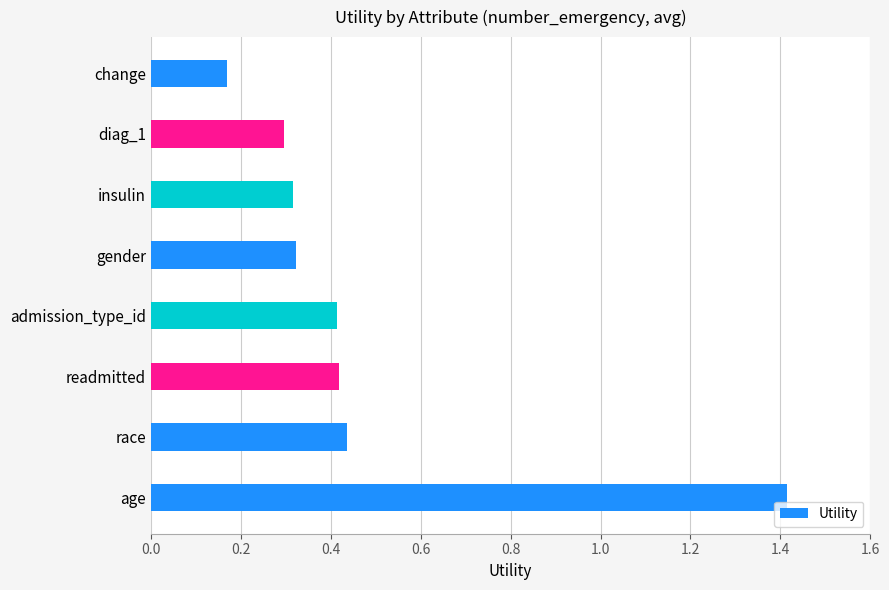

Which category has the lowest value across all series?

change